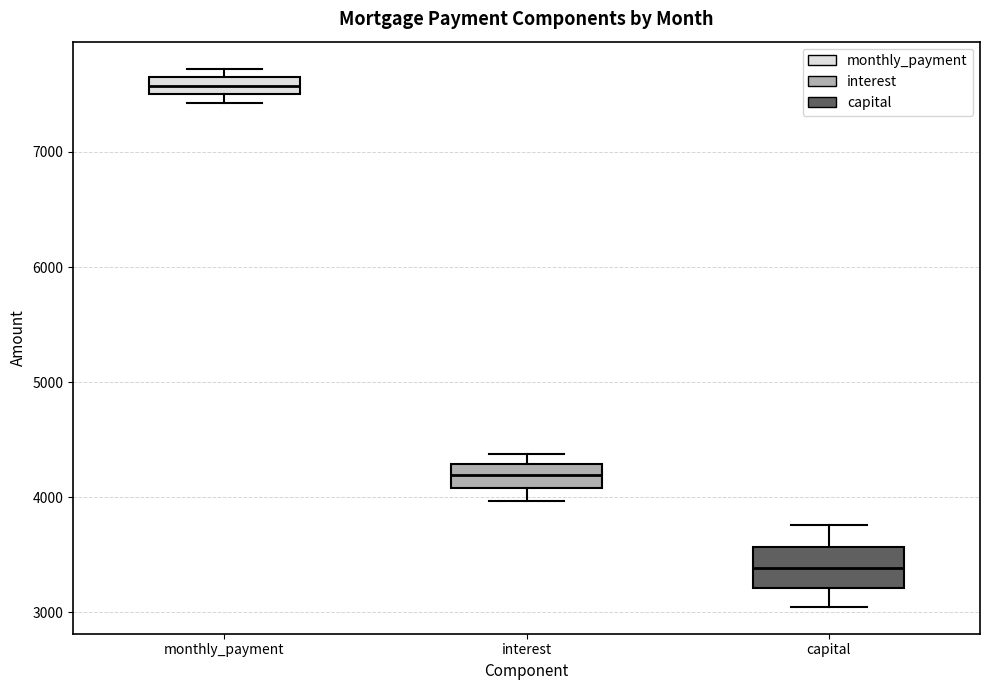

Where is the lower edge of the box for capital on the y-axis? The values are not printed on the chart, so give them approximately, as read against the axis.

3200